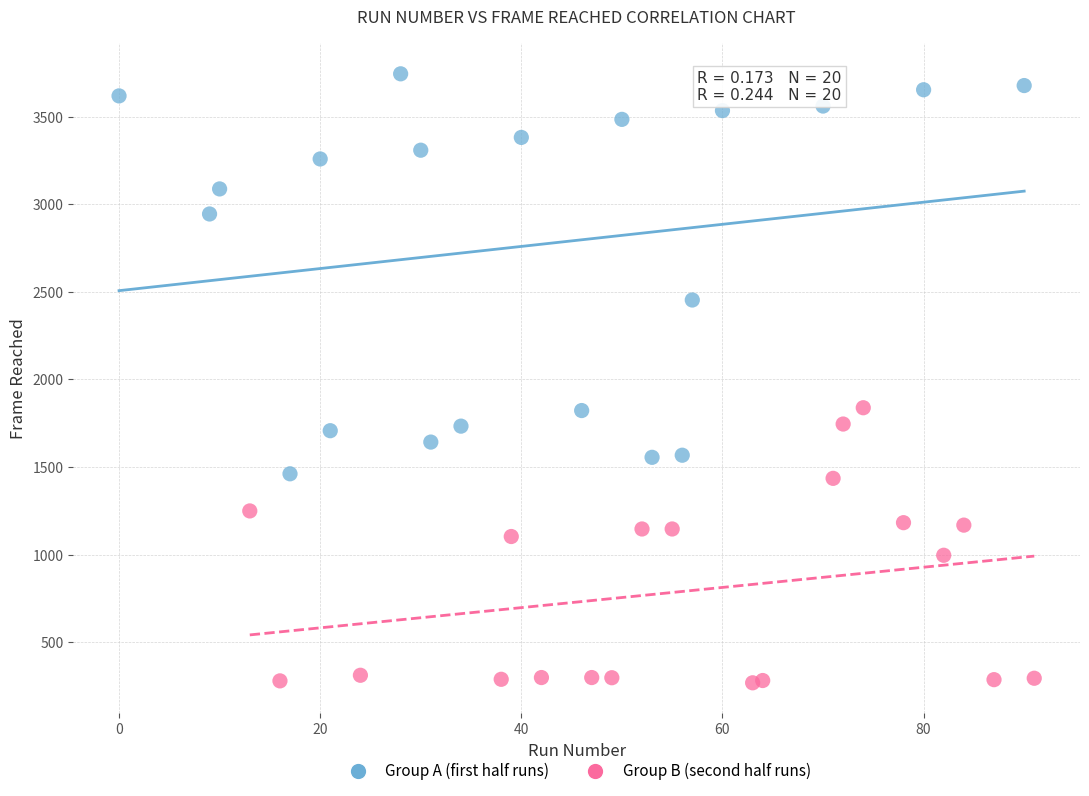

What are all the series names shown in the legend?

Group A (first half runs), Group B (second half runs)